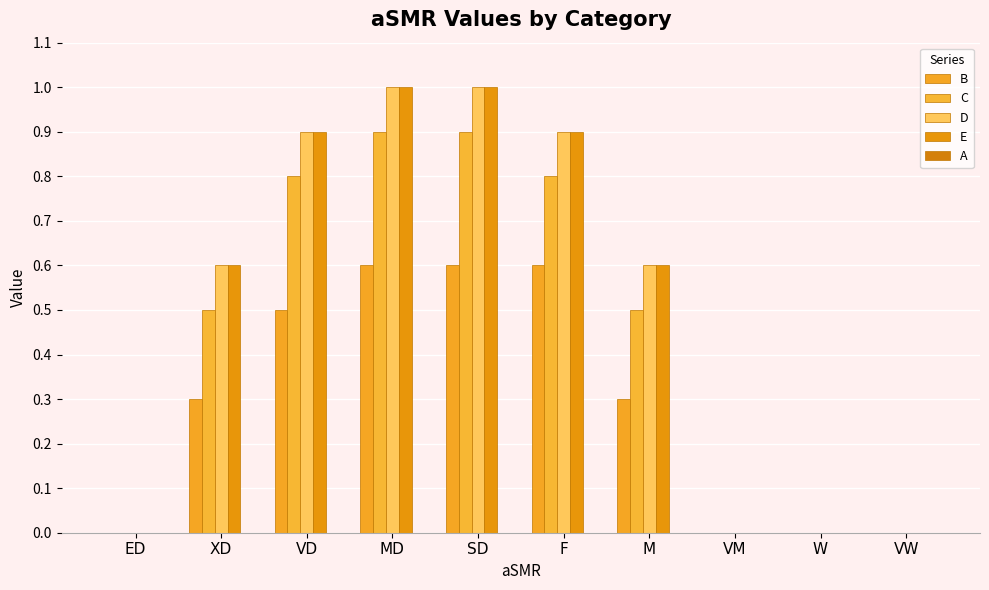

How many groups of bars are there?

10